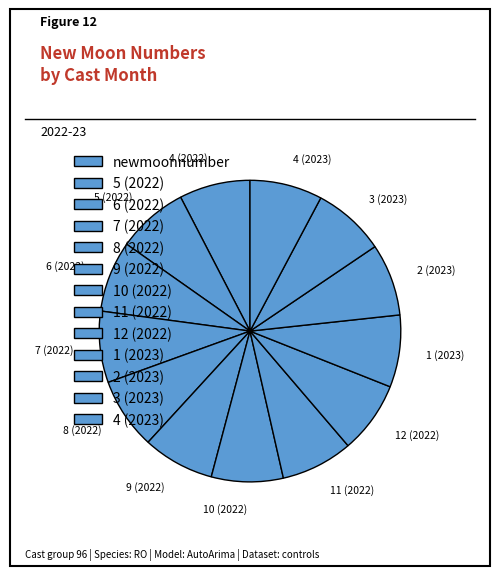

Approximately how many times larger is the value at 5 (2022) compared to 4 (2023)?

1.0